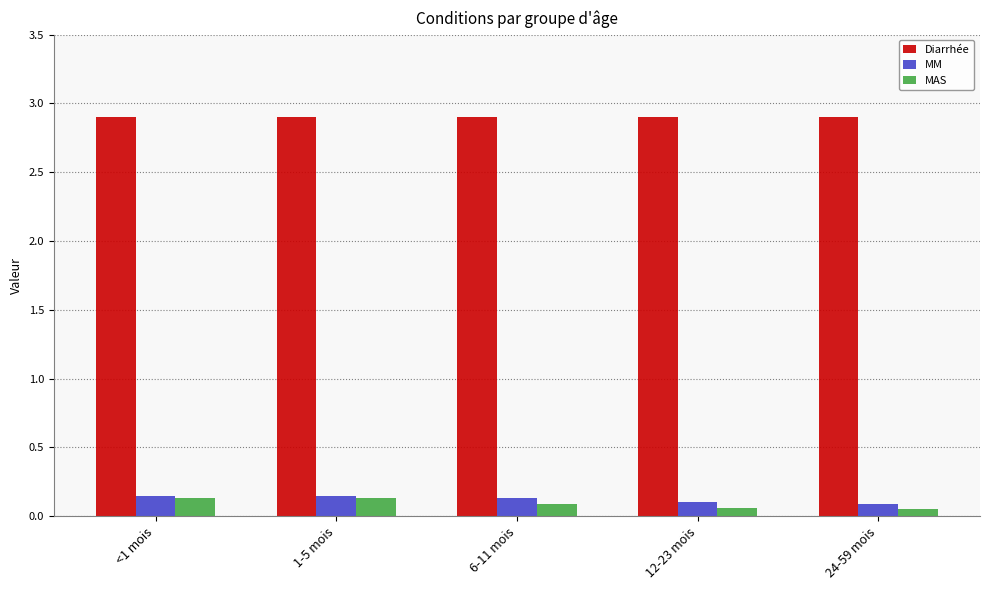

How many MAS values are between 0 and 1?

5